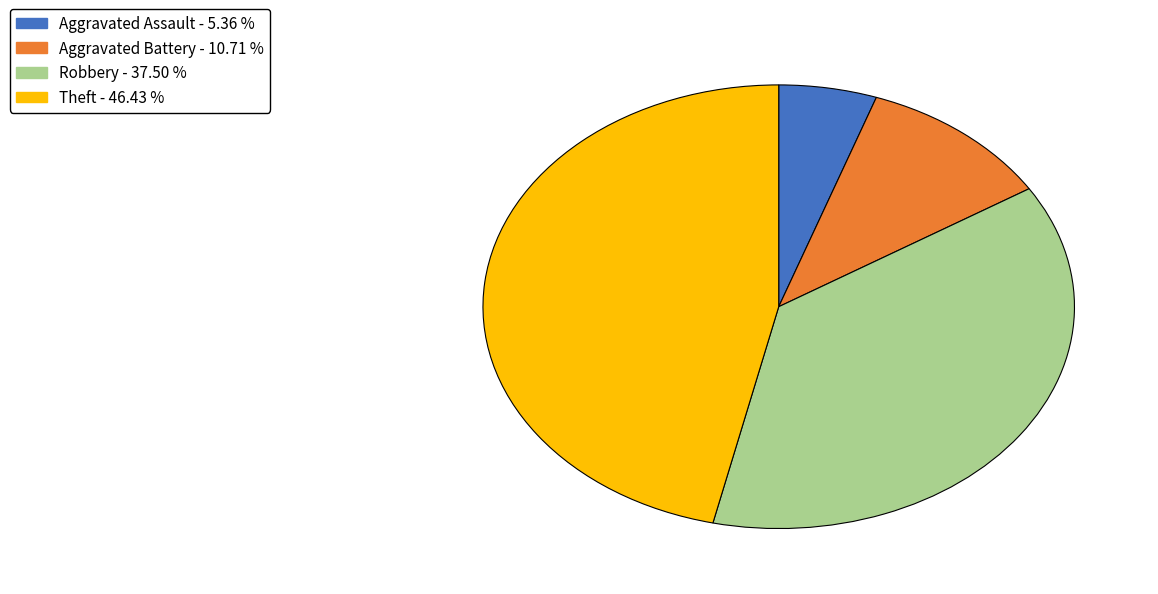

Is the sum of Theft and Aggravated Battery greater than half?

Yes